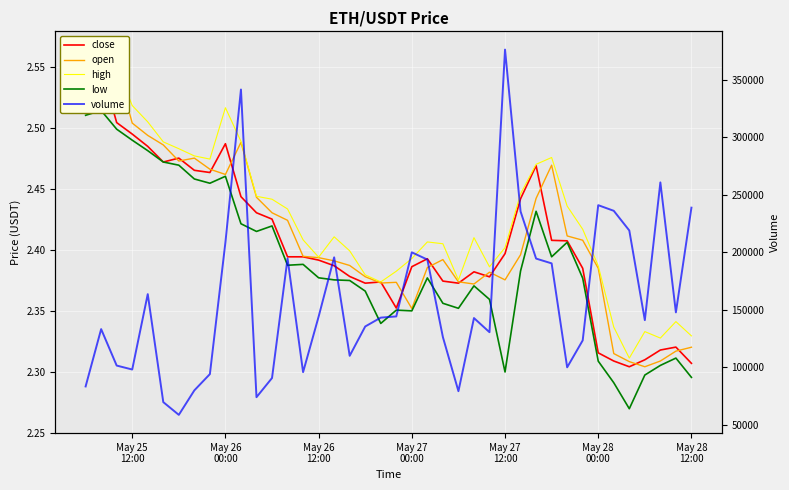

Does the chart display data point markers on the line(s)?

No